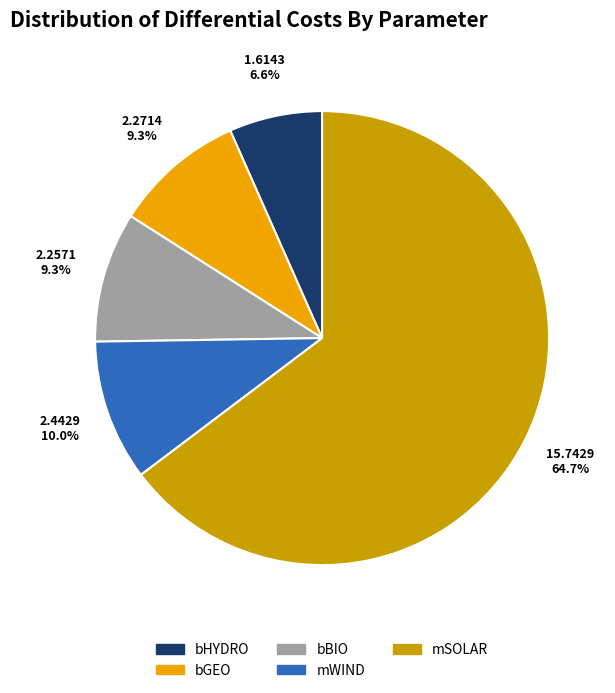

Which has a higher value, bHYDRO or mSOLAR?

mSOLAR